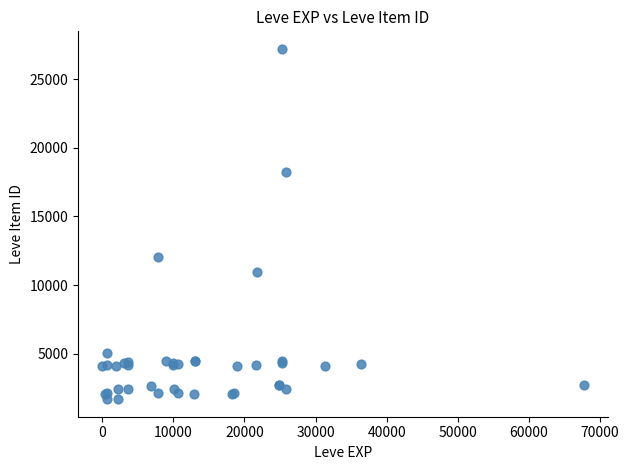

What Y value in the scatter plot is closest to 14448?

12018